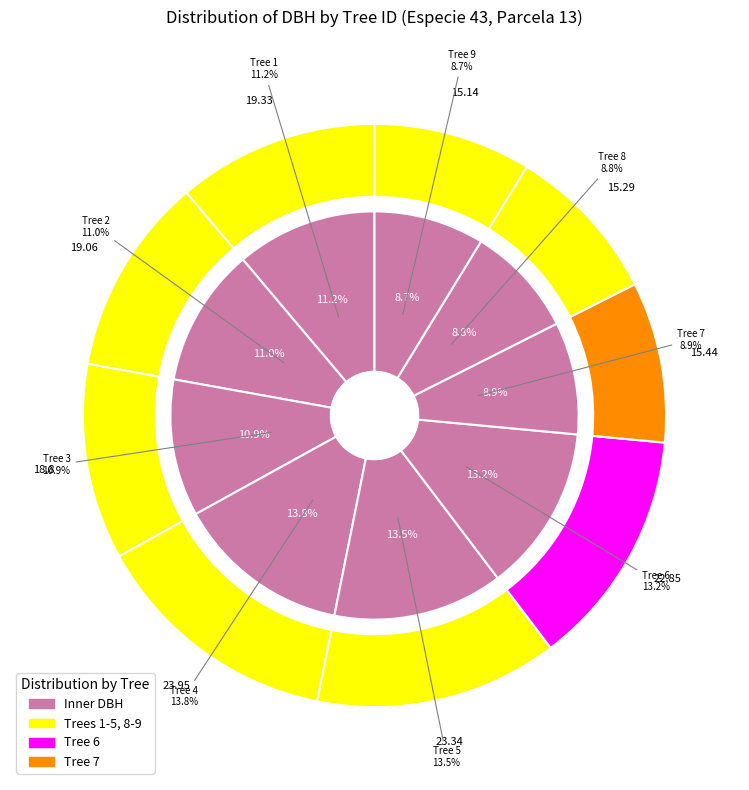

Combined, do 4 and 8 account for over 50%?

No